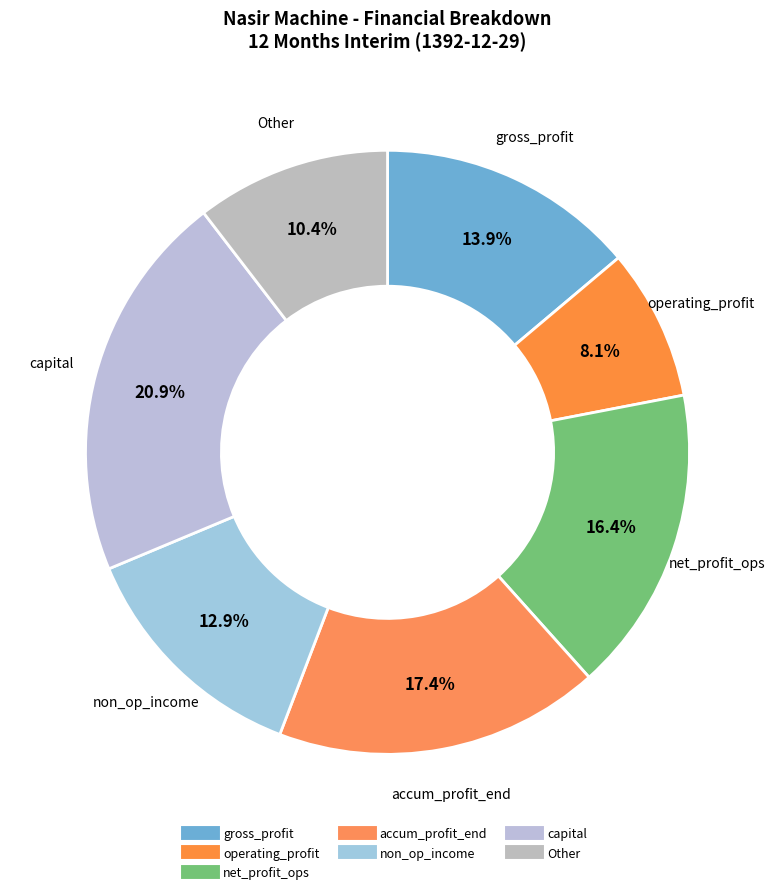

How many segments does this pie chart have?

7